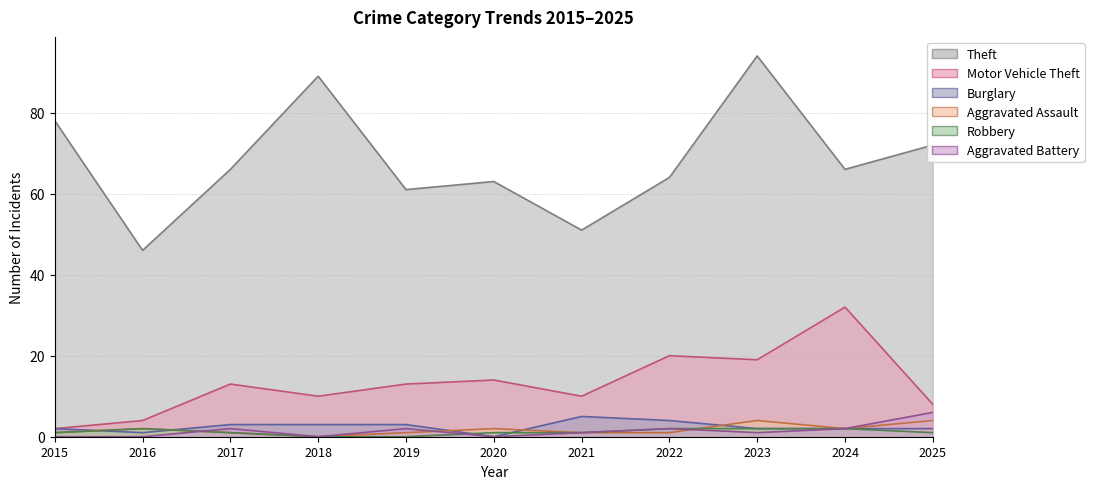

Reading left to right, list all the values displayed in this chart.

Theft: 78	46	66	89	61	63	51	64	94	66	72
Motor Vehicle Theft: 2	4	13	10	13	14	10	20	19	32	8
Burglary: 2	1	3	3	3	0	5	4	2	2	2
Aggravated Assault: 1	2	1	0	1	2	1	1	4	2	4
Robbery: 1	2	1	0	0	1	1	2	2	2	1
Aggravated Battery: 0	0	2	0	2	0	1	2	1	2	6